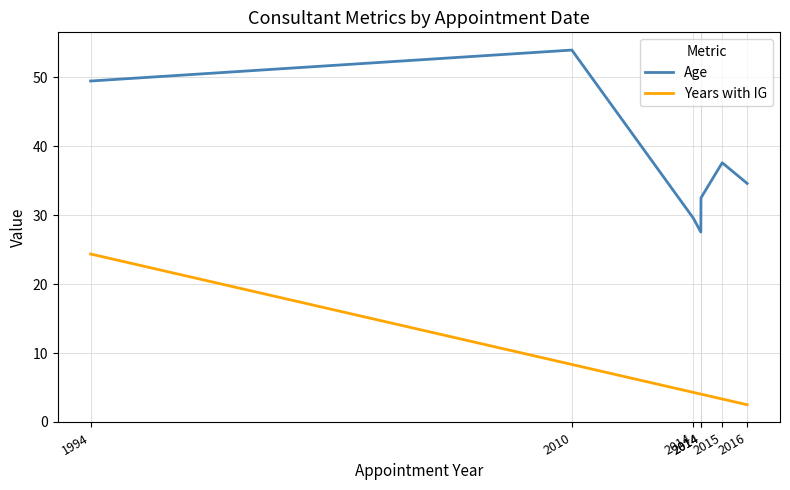

What are all the series names shown in the legend?

Age, Years with IG